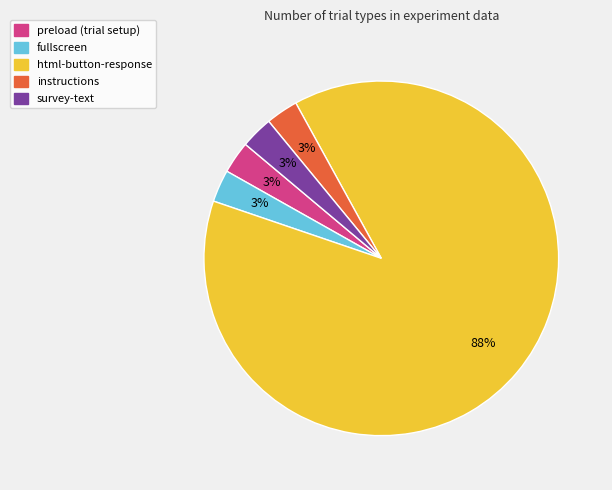

To the nearest percent, what is the difference between the largest and smallest slice percentages?

85%